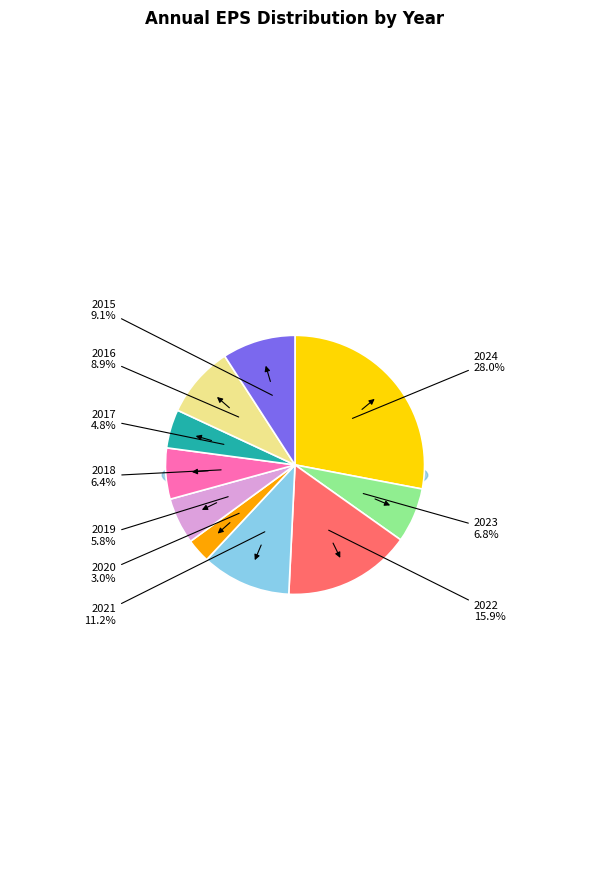

How many segments does this pie chart have?

10